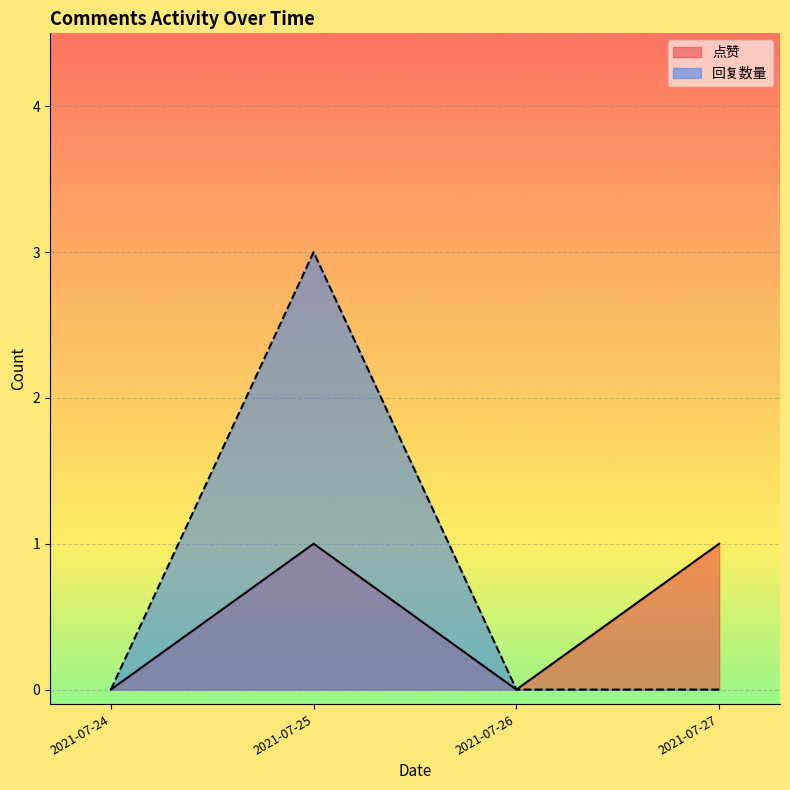

Reading left to right, what are all the values shown in this chart?

点赞: 0	1	0	1
回复数量: 0	3	0	0